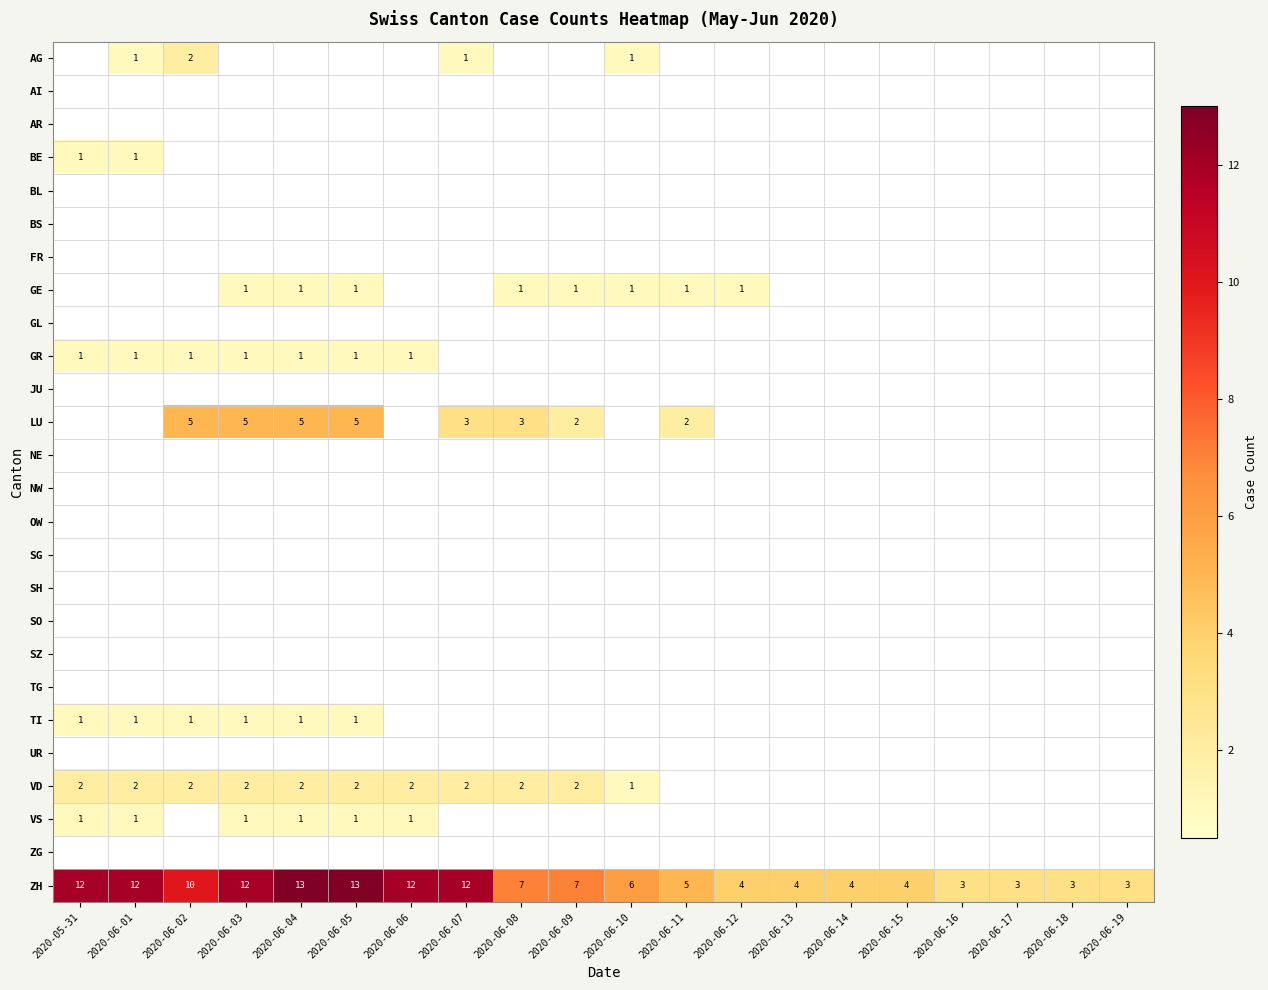

Count the number of data series in this chart.

26